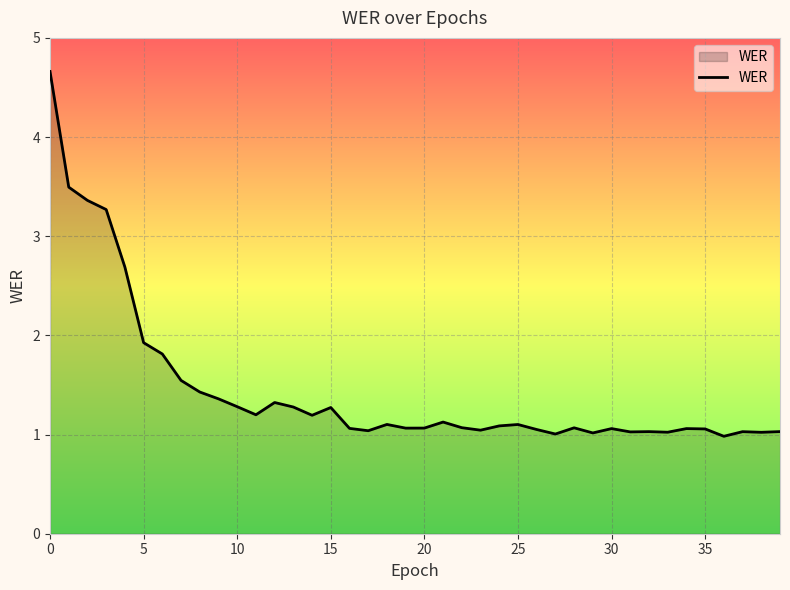

What is the maximum value shown in the chart?

4.7